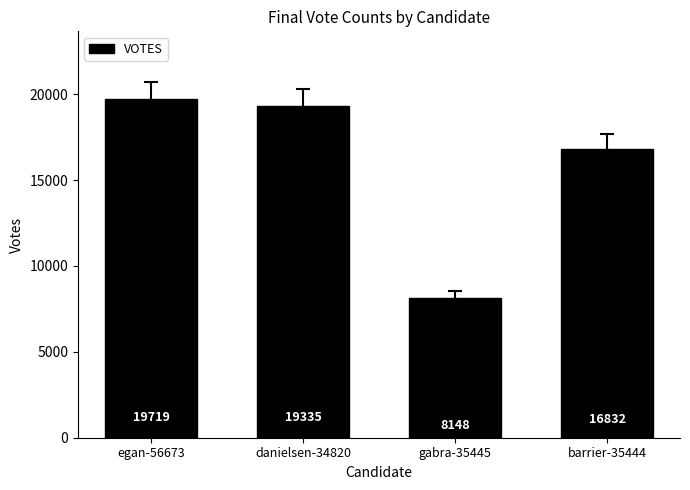

Does the chart contain stacked bars?

No